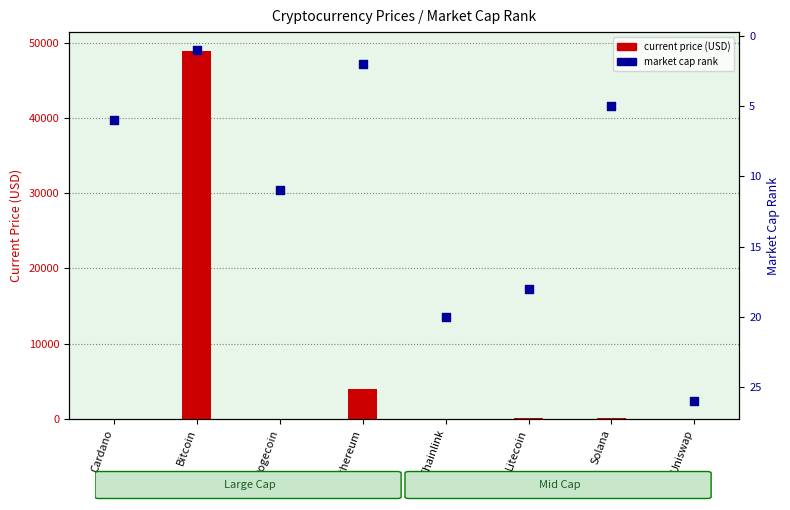

At which category is the sum across all series the highest?

Bitcoin